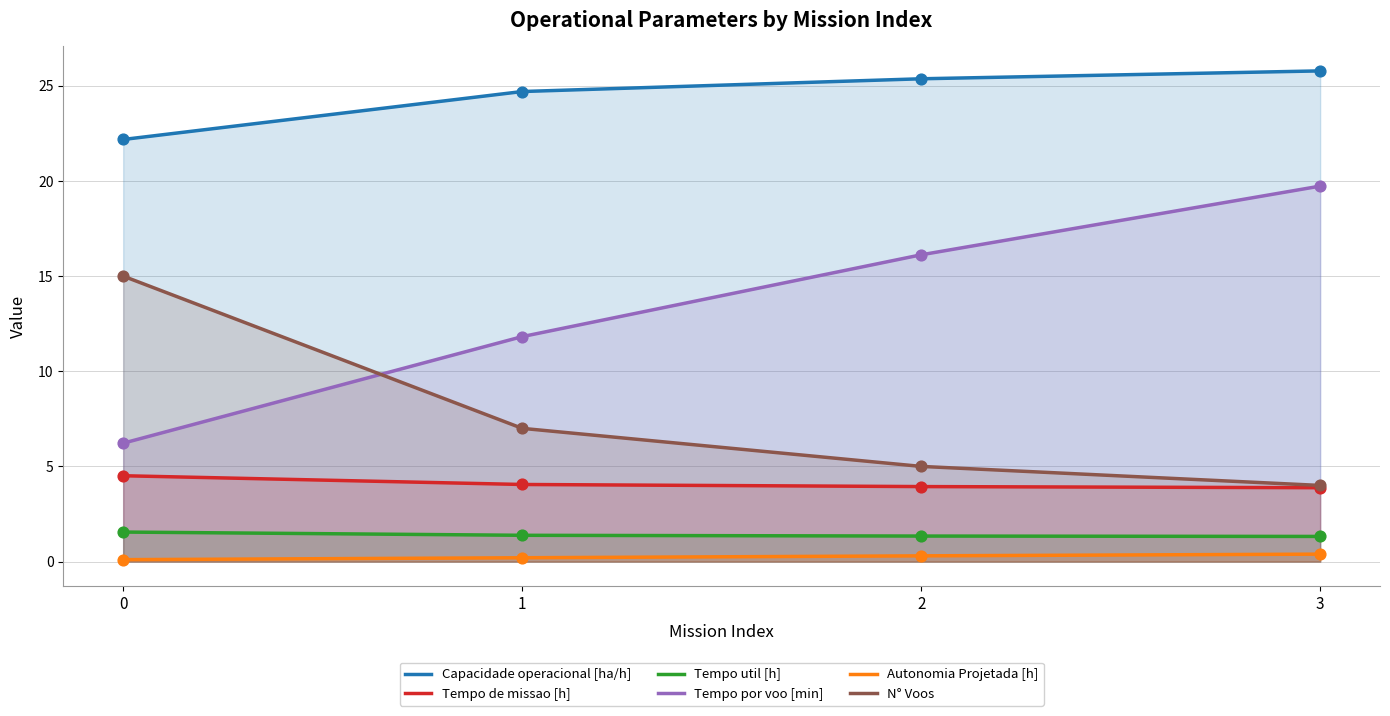

Which series reaches the maximum Y coordinate?

Capacidade operacional [ha/h]